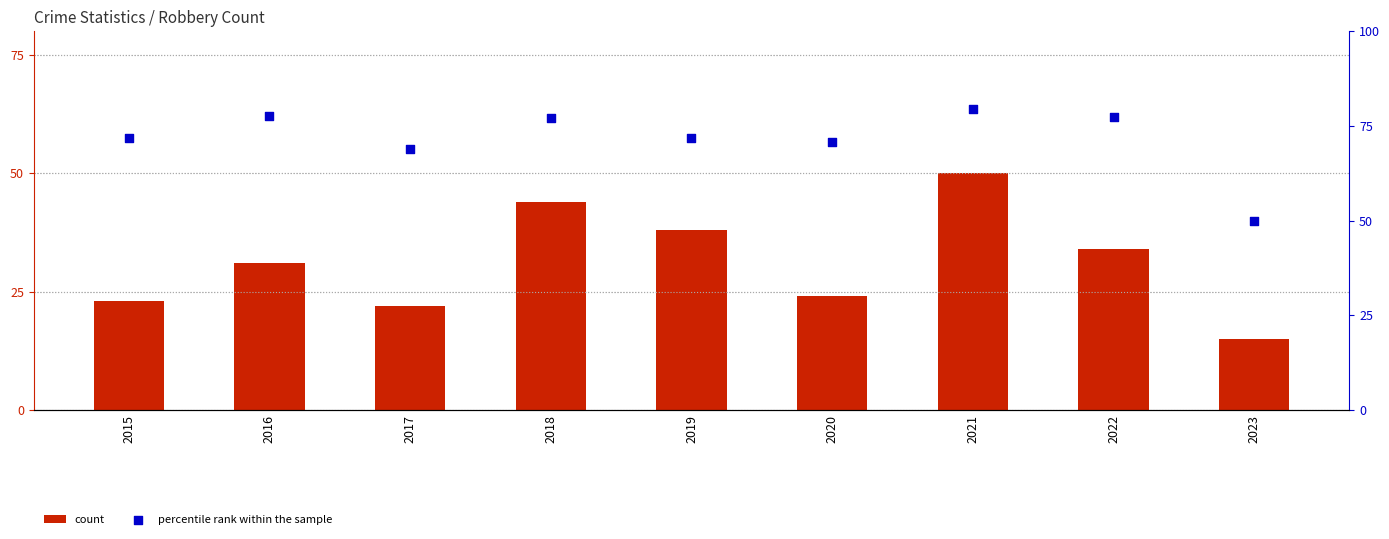

At how many categories does at least one series exceed 44?

9